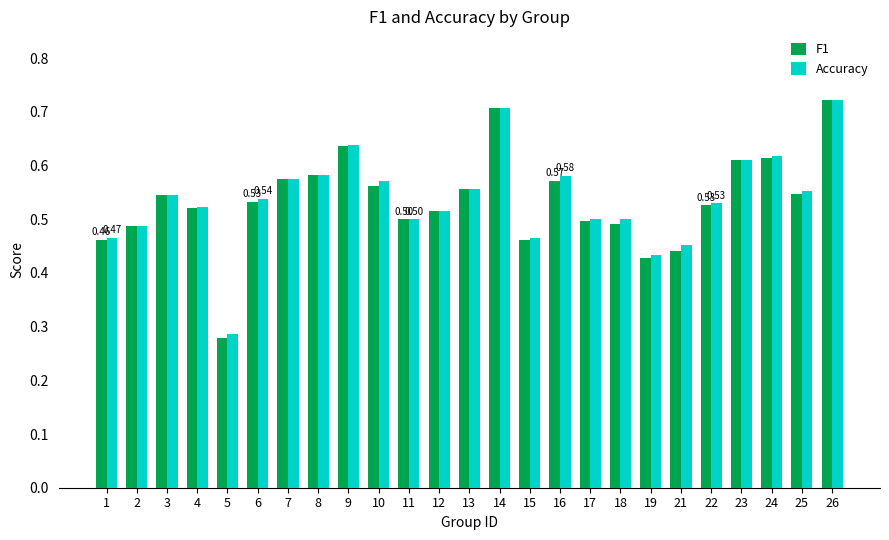

At how many categories does at least one series exceed 0?

25